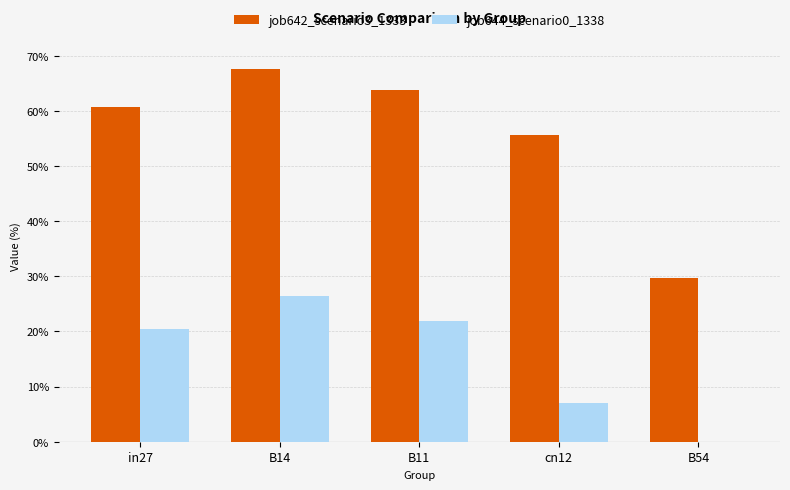

Which series has the largest total across all categories?

job642_scenario3_1333